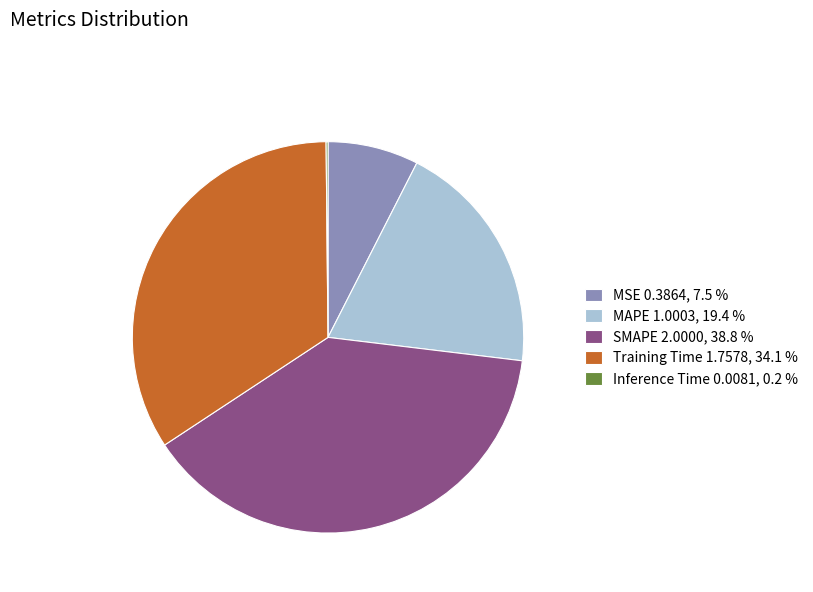

Approximately how many times larger is the value at SMAPE 2.0000, 38.8 % compared to MAPE 1.0003, 19.4 %?

2.0